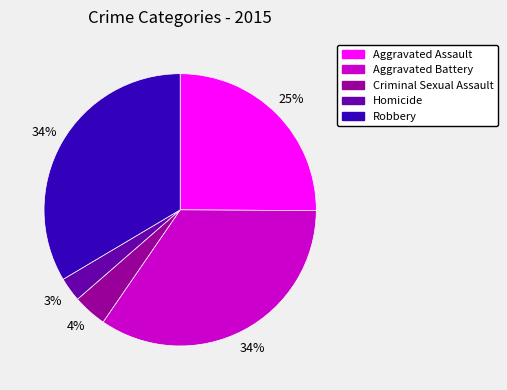

To the nearest percent, what percentage of the pie is Homicide?

3%